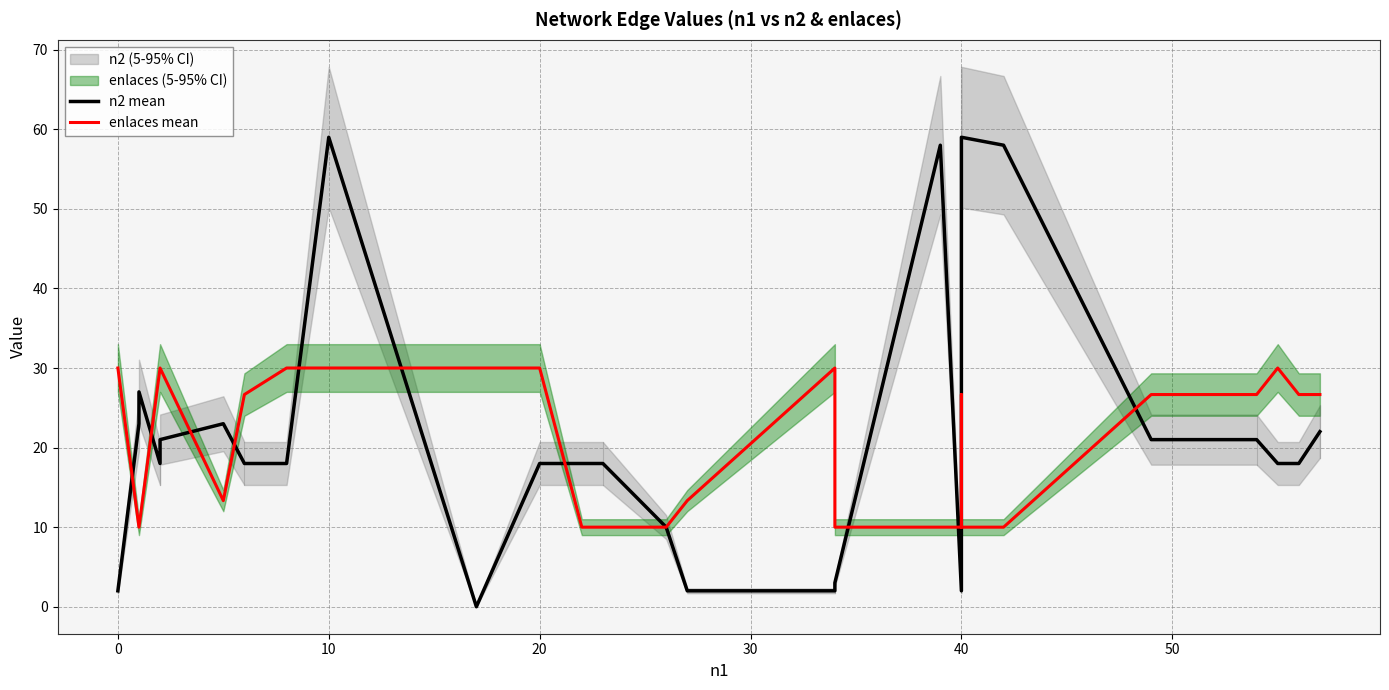

How many intersections are there between enlaces mean and n2 mean?

11